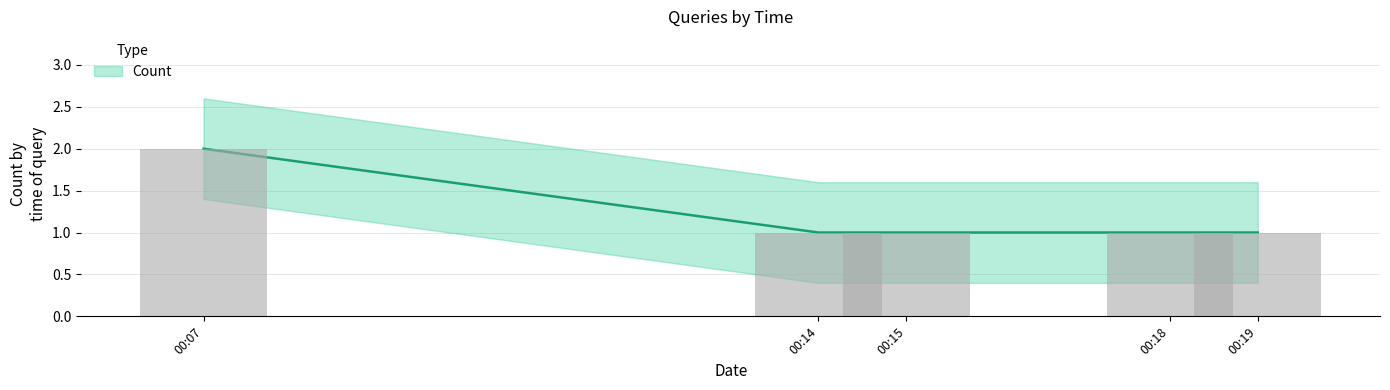

What is the value of the 5th bar from the left?

1